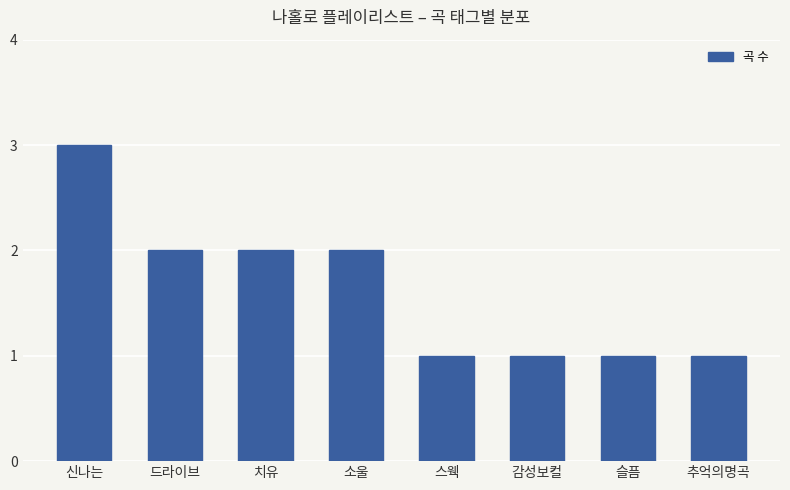

What is the label of the 8th bar from the right?

신나는